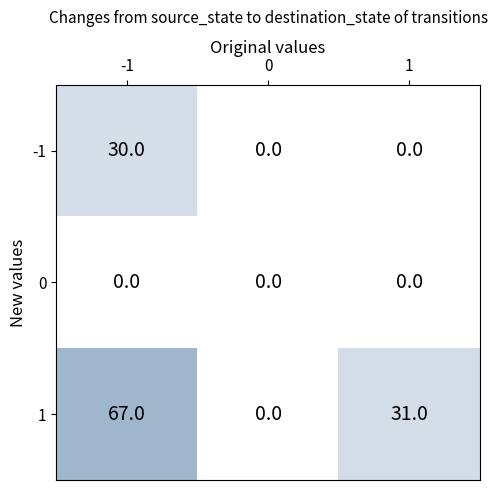

How many distinct data groups are displayed?

3